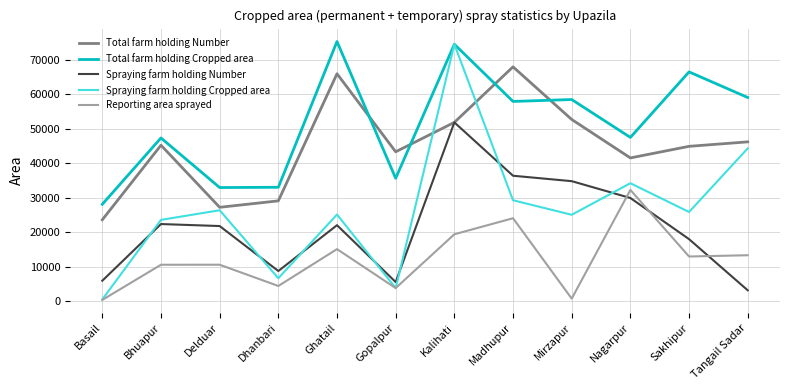

After their last crossing, which series has the higher values: Spraying farm holding Cropped area or Total farm holding Number?

Total farm holding Number